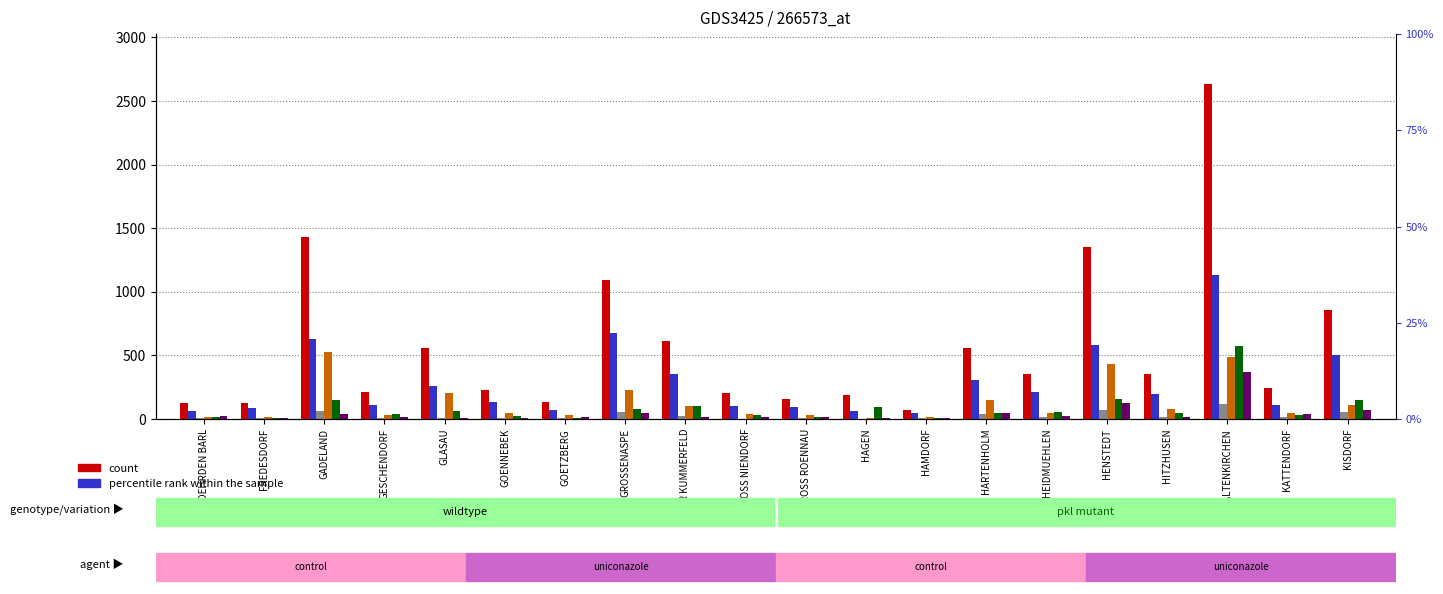

The value of col_2 at HARTENHOLM is 42. True or false?

True